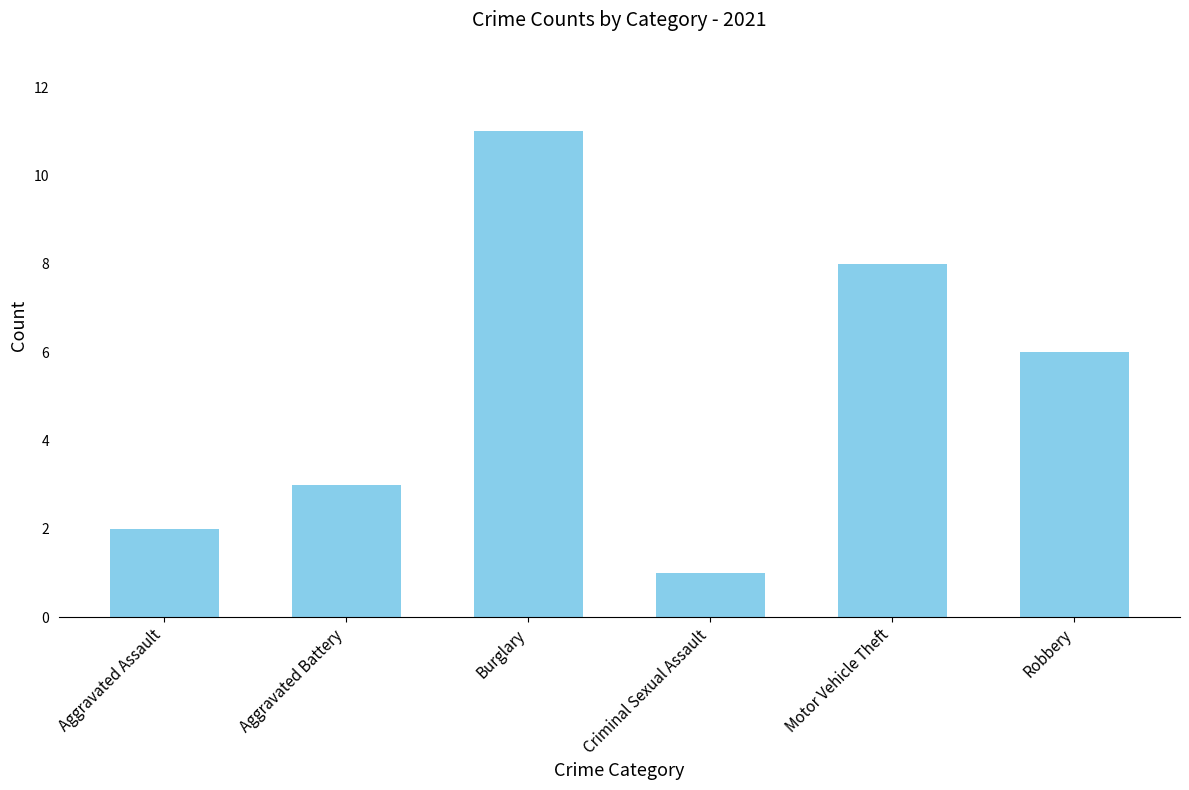

What is the difference between the second highest and second lowest values?

6